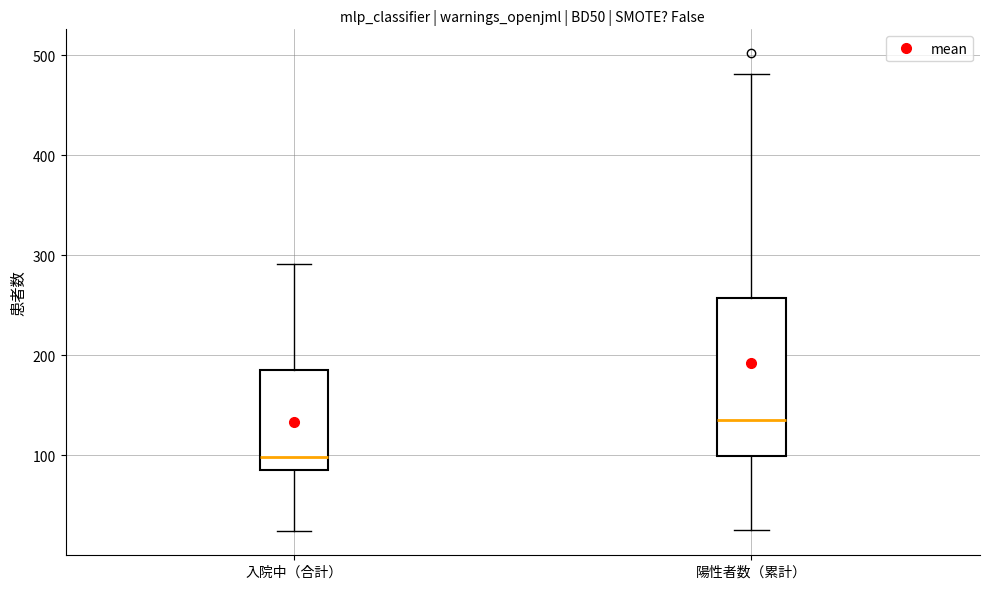

Reading left to right, read every box against the y-axis: the position of its median line, the range the box covers, and the ends of its whiskers. The values are not printed on the chart, so give them approximately, as read against the axis.

入院中（合計）: median 100, box 90 to 190, whiskers 20 to 290
陽性者数（累計）: median 140, box 100 to 260, whiskers 30 to 480